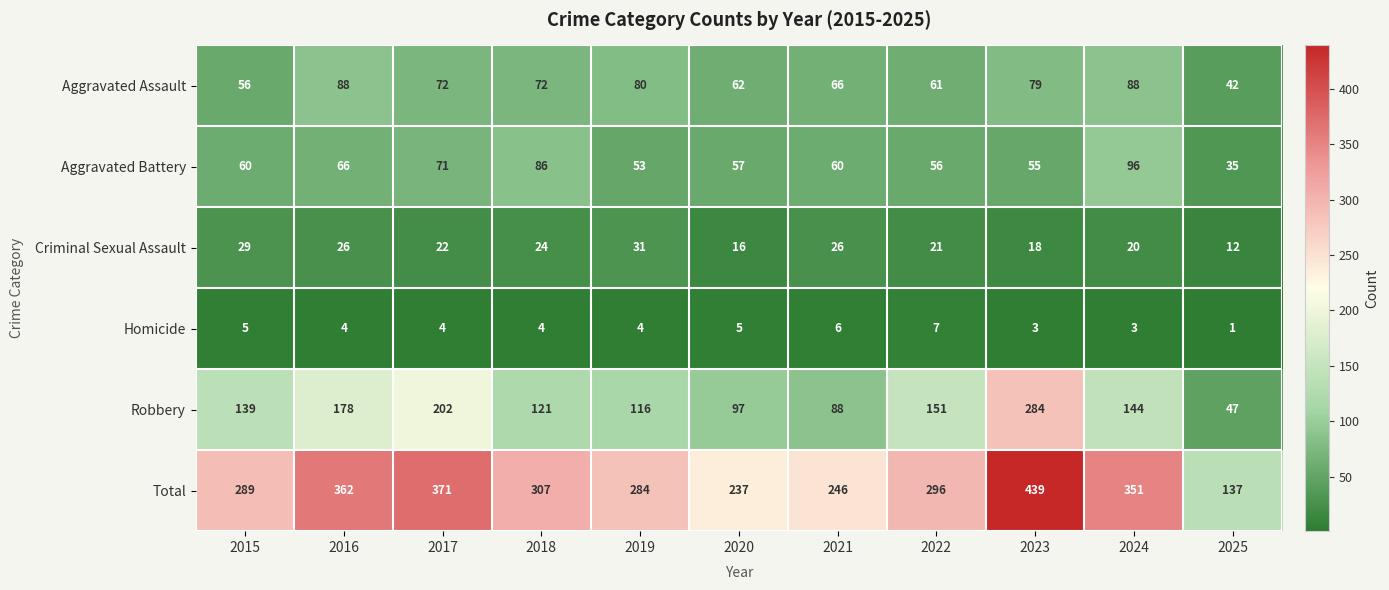

The Aggravated Assault series shows 72 at 2018. True or false?

True